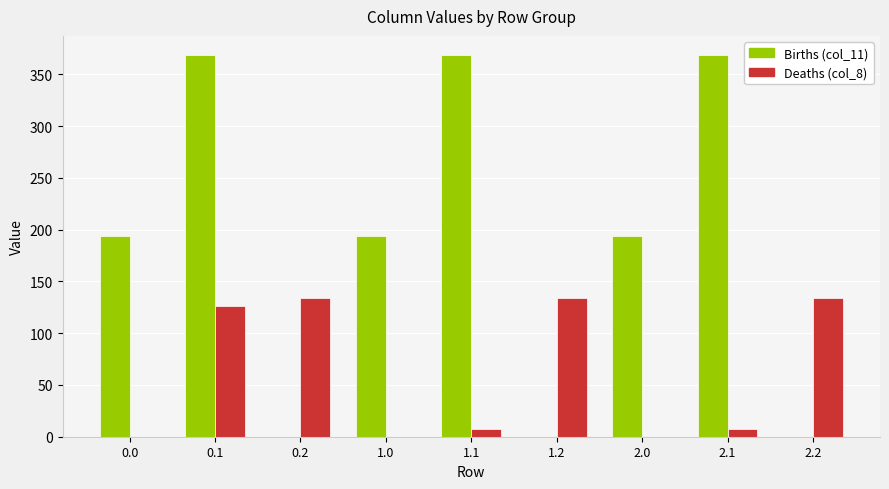

What is the total value across all series at 0.1?

495.2